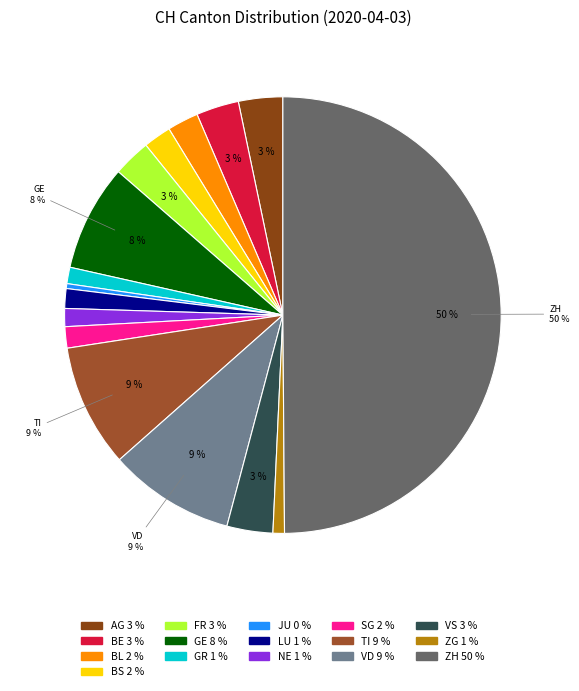

Count the number of slices in the pie.

16